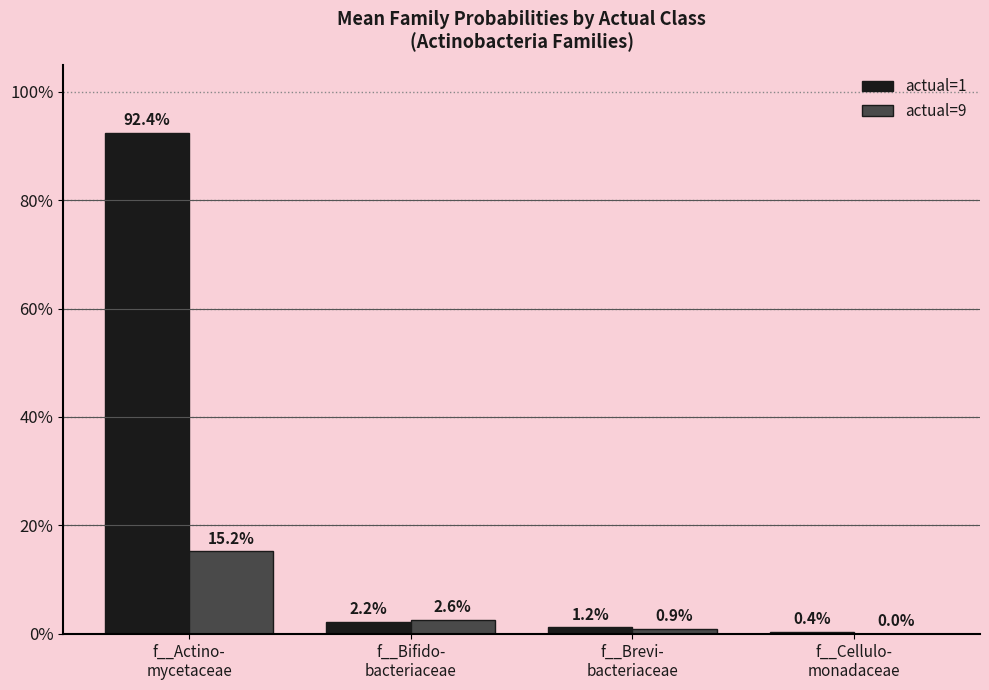

Does the chart contain stacked bars?

No